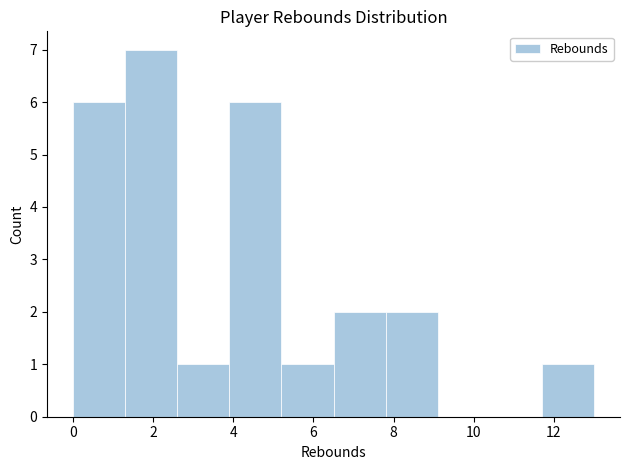

Reading left to right, transcribe this chart: for each bar, give the range it covers on the x-axis and its height. Neither the bar edges nor the heights are printed on the chart, so give them approximately, as read against the axes.

0.0 to 1.3: 6
1.3 to 2.6: 7
2.6 to 3.9: 1
3.9 to 5.2: 6
5.2 to 6.5: 1
6.5 to 7.8: 2
7.8 to 9.1: 2
9.1 to 10.4: 0
10.4 to 11.7: 0
11.7 to 13.0: 1